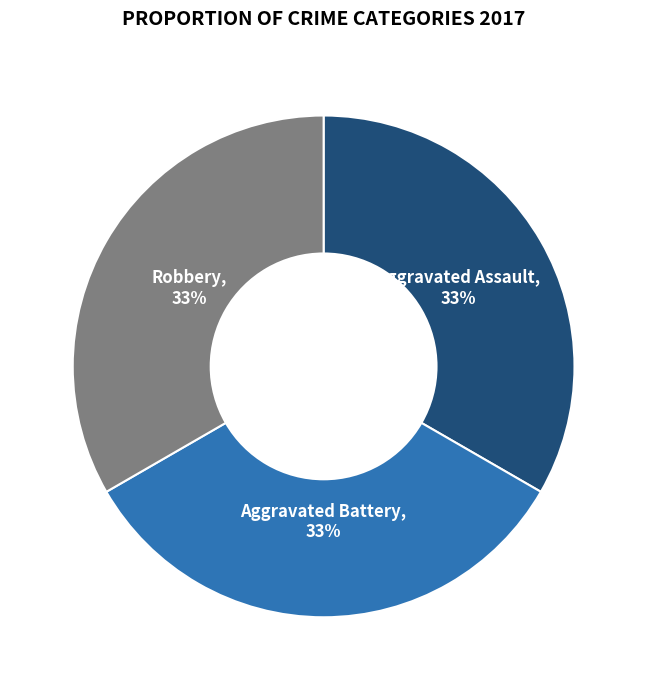

Does any single category account for the majority?

No